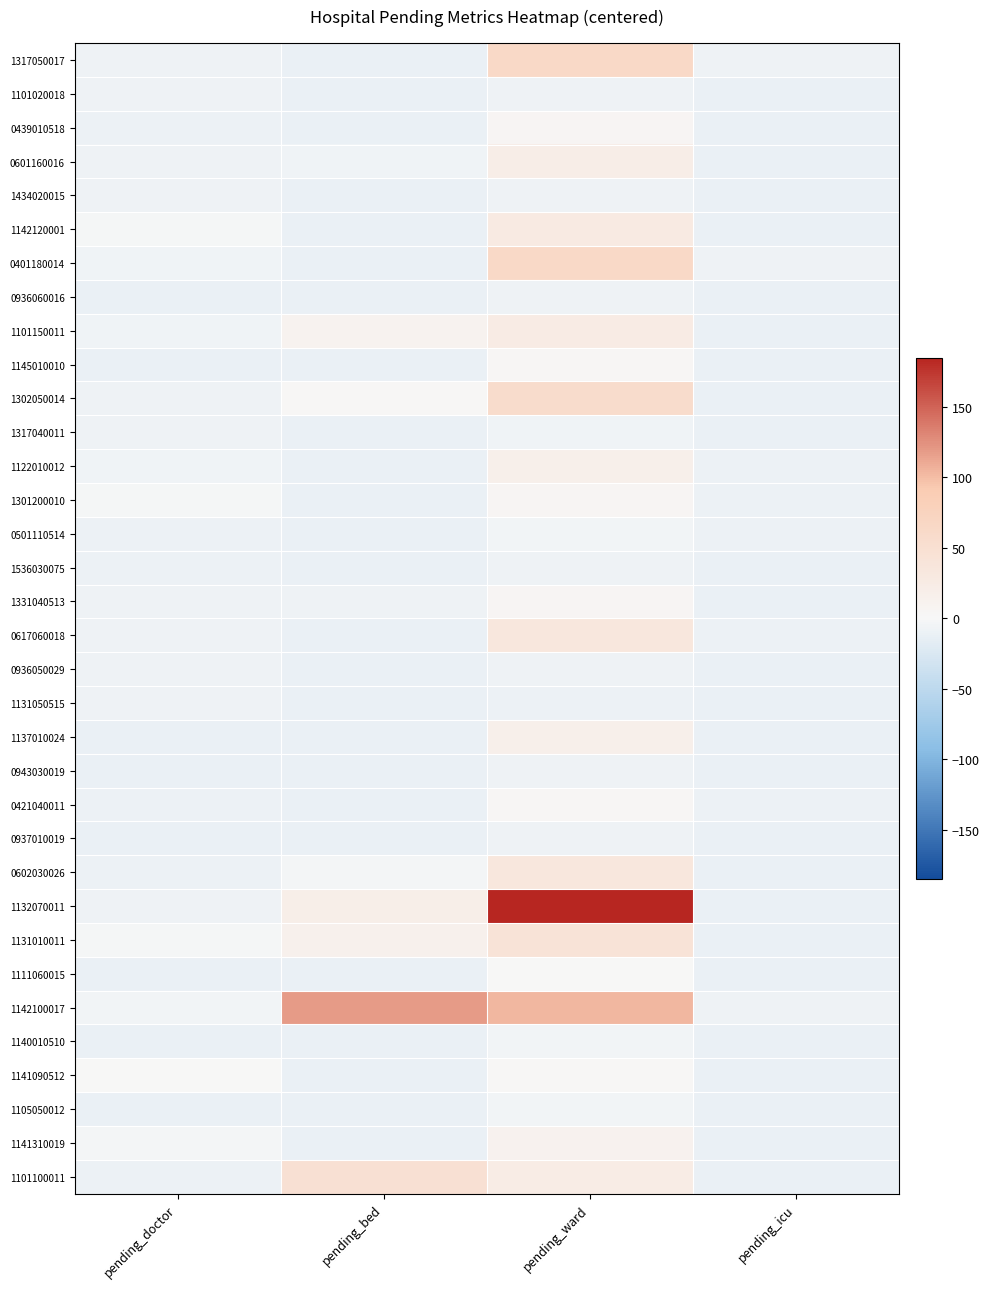

List the series in order of their peak value, highest first.

1132070011, 1142100017, 1317050017, 0401180014, 1302050014, 1101100011, 1131010011, 0617060018, 0602030026, 1142120001, 1101150011, 0601160016, 1122010012, 1137010024, 1141310019, 1301200010, 0439010518, 1331040513, 1145010010, 0421040011, 1141090512, 1111060015, 1105050012, 0501110514, 1140010510, 1317040011, 1434020015, 0936060016, 1131050515, 1101020018, 1536030075, 0936050029, 0943030019, 0937010019